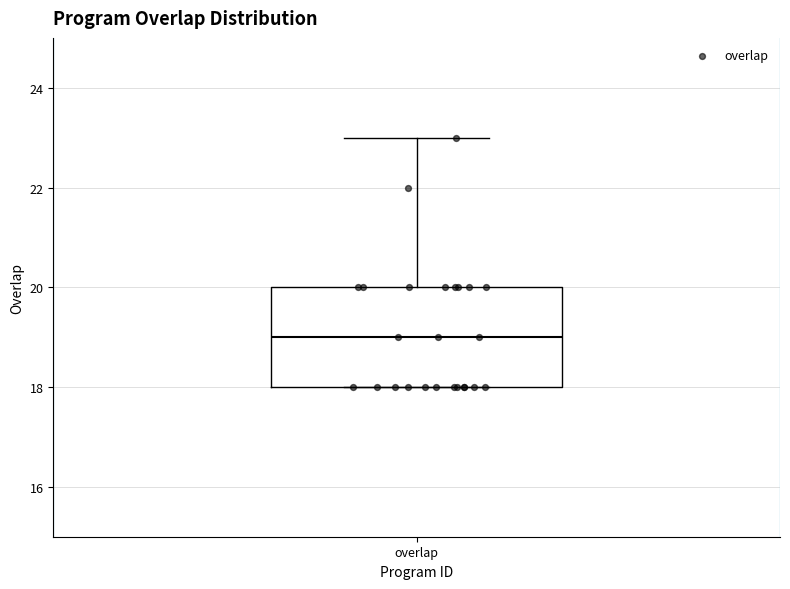

Where does the upper whisker of the box for overlap end on the y-axis? The values are not printed on the chart, so give them approximately, as read against the axis.

23